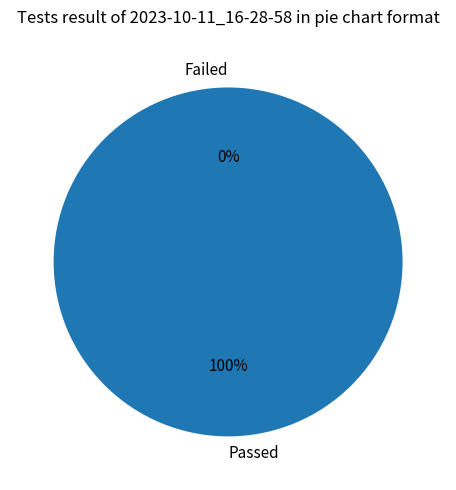

How many segments does this pie chart have?

2